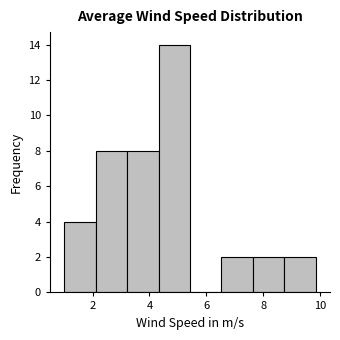

Reading left to right, list every bar in this chart as the range it spans on the x-axis followed by its height. Neither the bar edges nor the heights are printed on the chart, so give them approximately, as read against the axes.

1.0 to 2.2: 4
2.2 to 3.2: 8
3.2 to 4.4: 8
4.4 to 5.4: 14
5.4 to 6.6: 0
6.6 to 7.6: 2
7.6 to 8.8: 2
8.8 to 9.8: 2